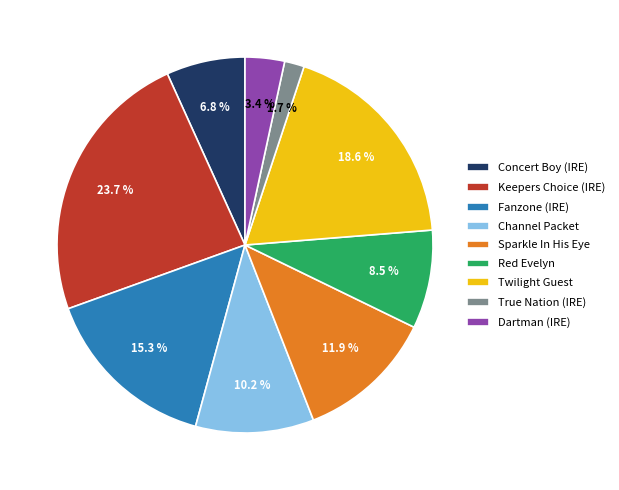

To the nearest percent, what is the difference between the Channel Packet and True Nation (IRE) slice percentages?

8%